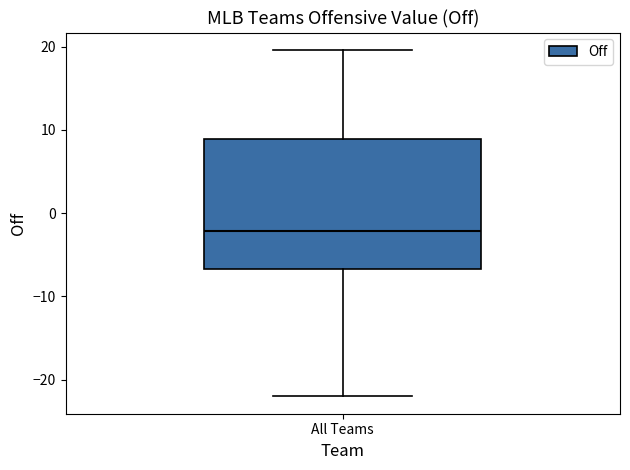

Read this box plot against the y-axis: the position of the median line, the range covered by the box, and the ends of both whiskers. The values are not printed on the chart, so give them approximately, as read against the axis.

median -2, box -7 to 9, whiskers -22 to 20